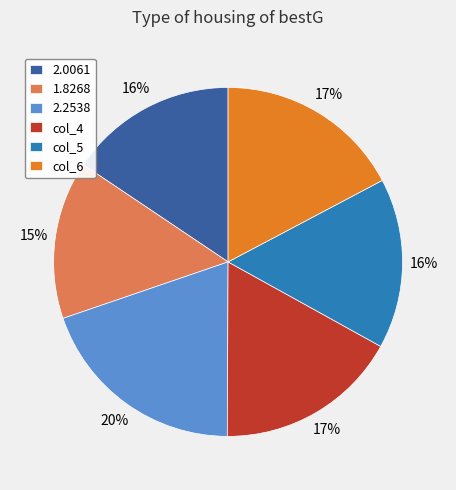

What percentage is the col_6 slice, to the nearest percent?

17%